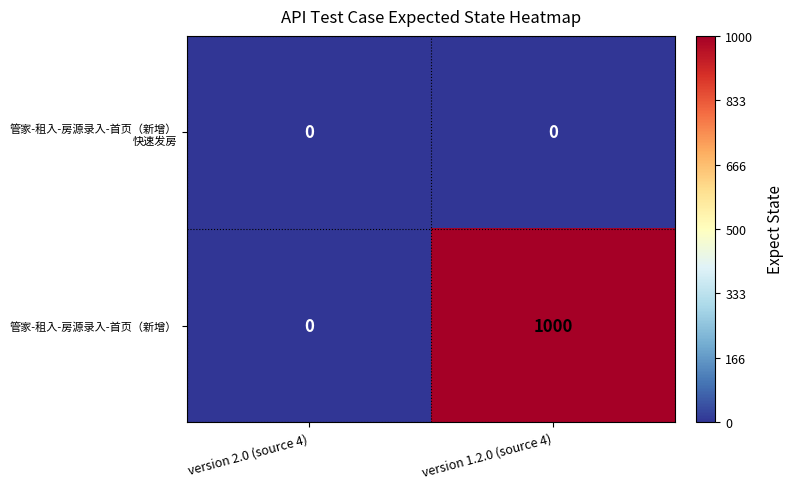

At which category is the sum across all series the highest?

version 1.2.0 (source 4)